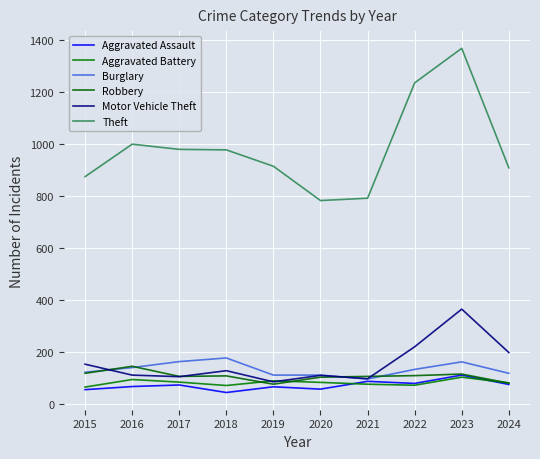

The value of Theft at 2019 is 914. True or false?

True